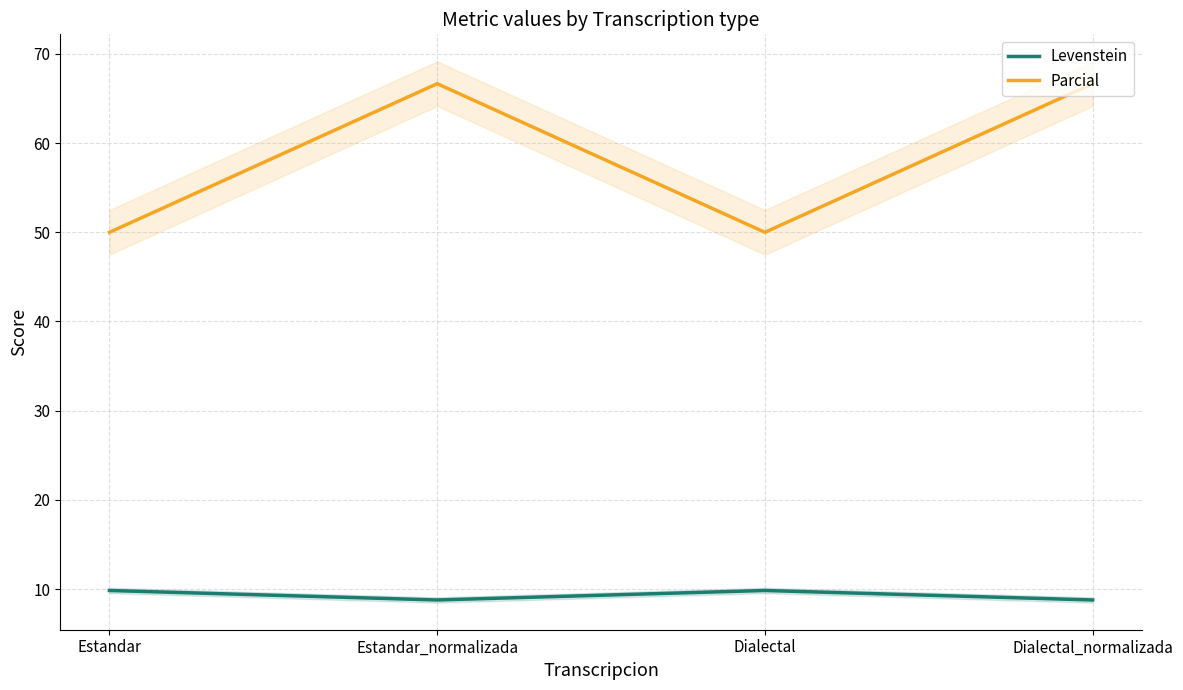

Rank the series at Dialectal from highest to lowest value.

Parcial, Levenstein